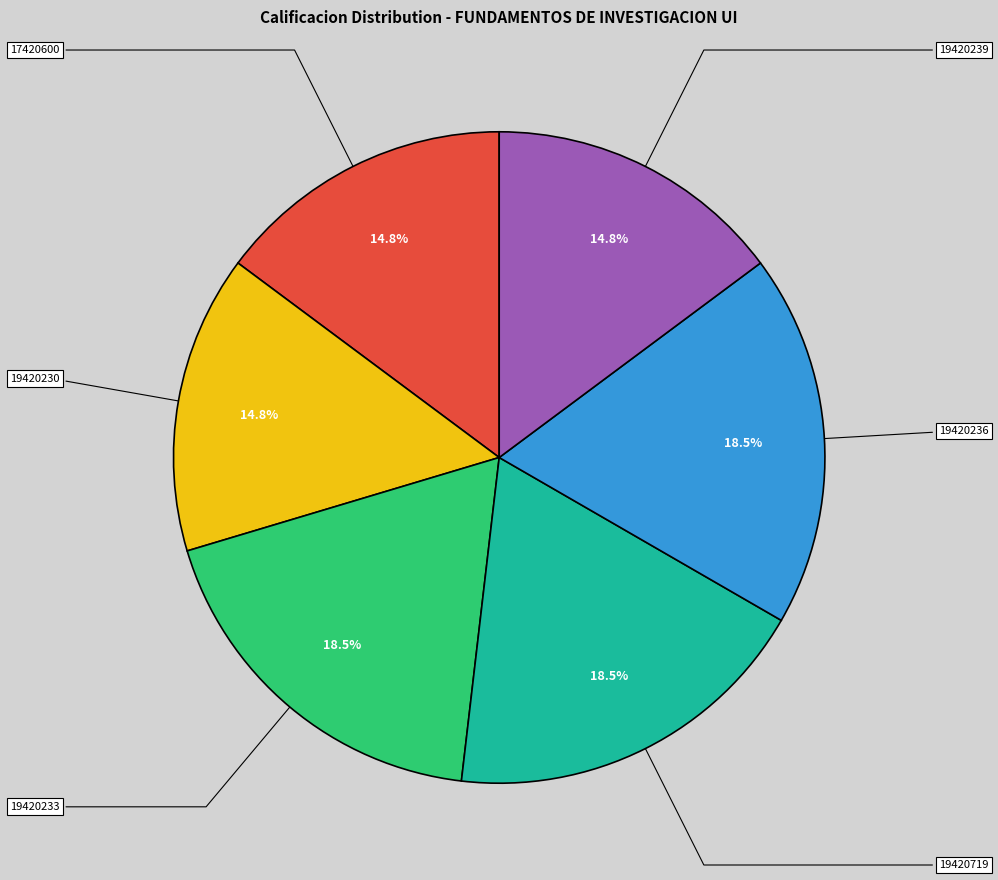

Is there a majority slice in this chart?

No